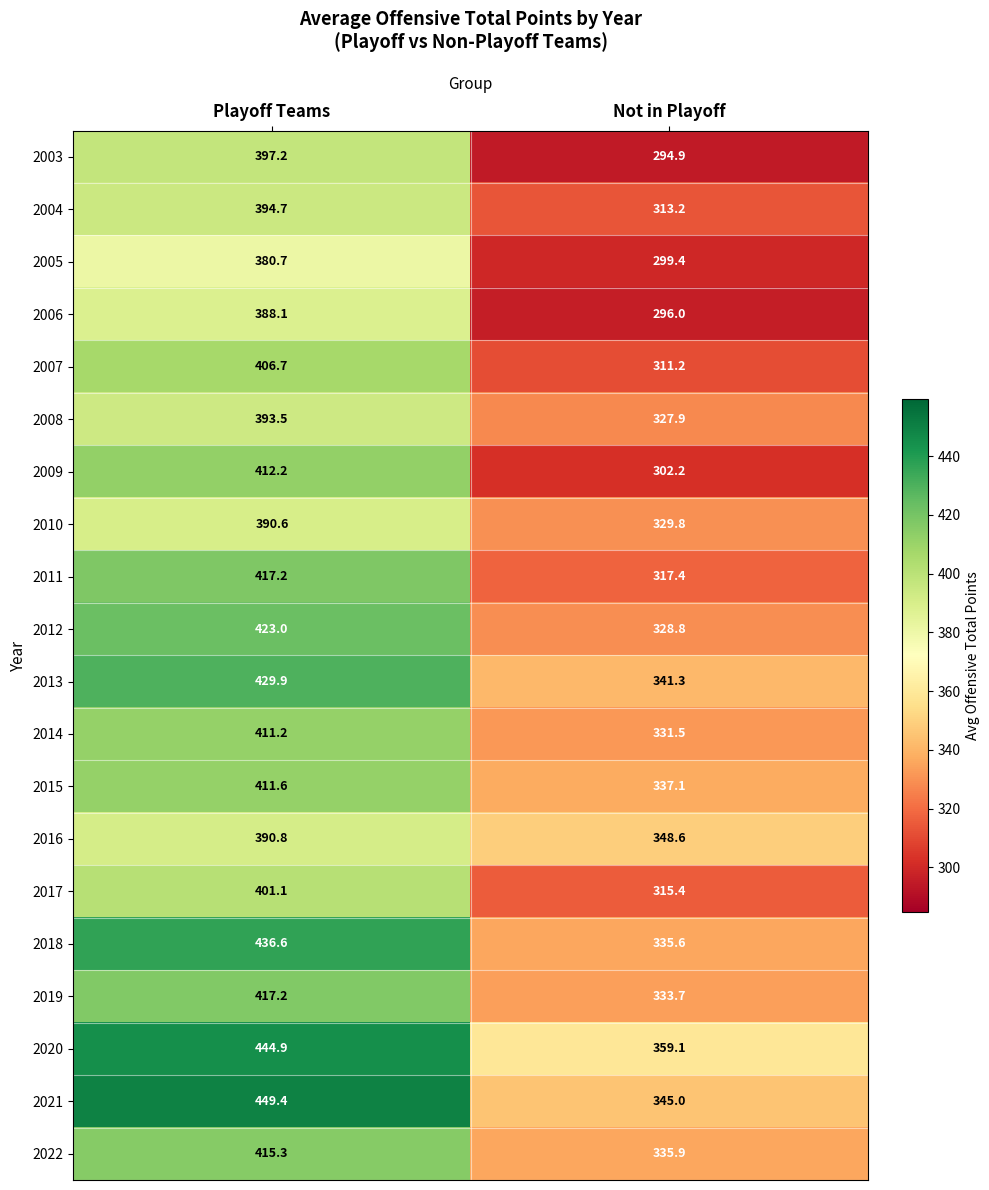

List the labels in order of 2015 value, smallest first.

Not in Playoff, Playoff Teams